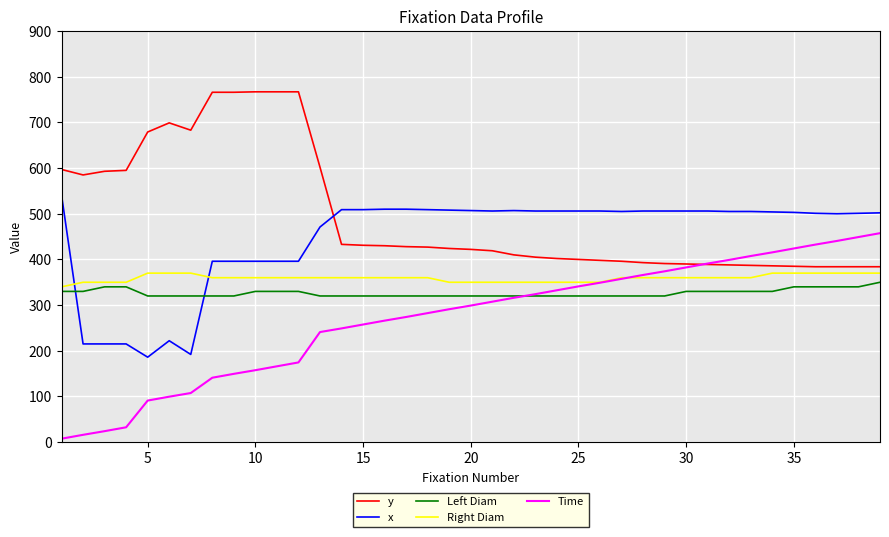

True or false: x and Time intersect in this chart.

False